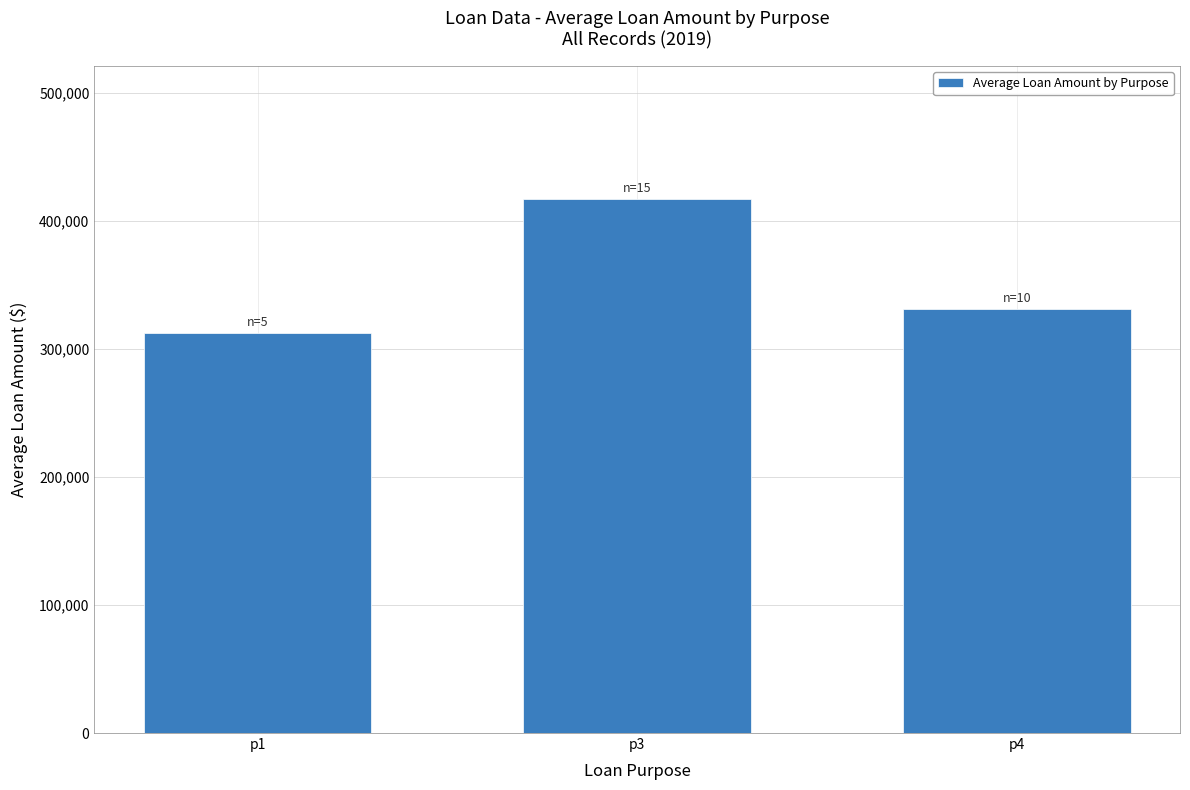

Count the number of data series in this chart.

1